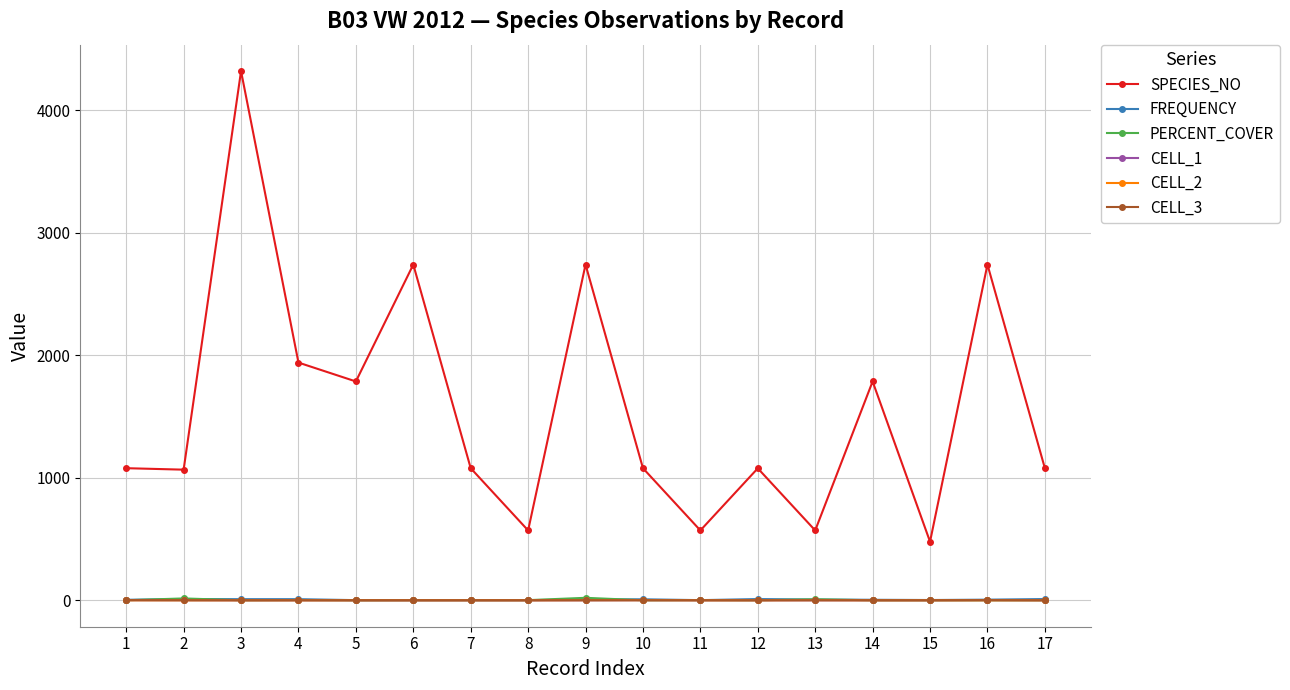

Between 12 and 15, which series saw the biggest shift?

SPECIES_NO